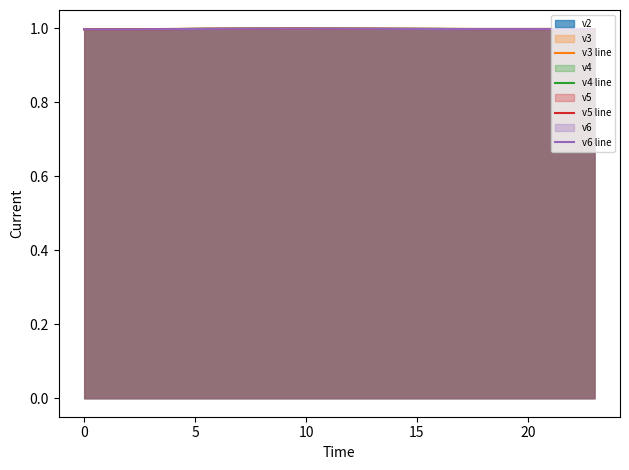

List the series in order of their overall mean, lowest first.

v6 line, v5 line, v4 line, v3 line